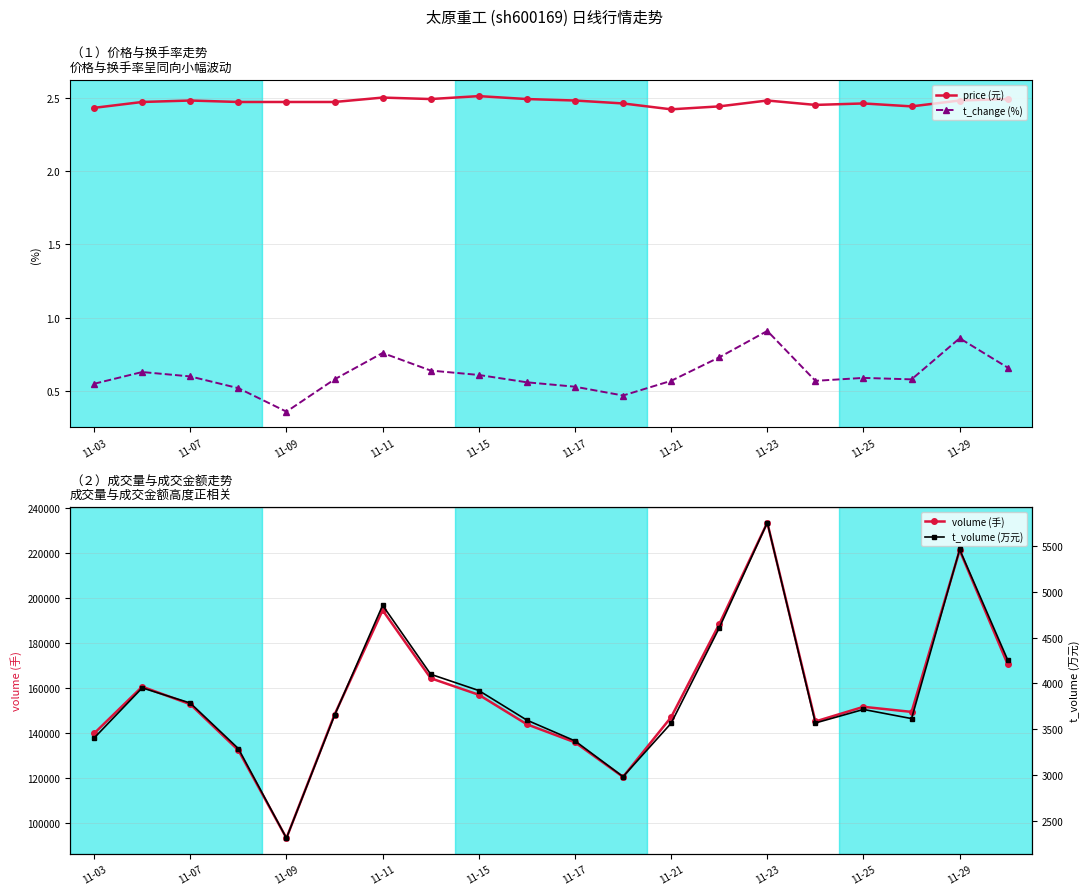

Is it true that price (元) equals 3.5 at 11-11?

False